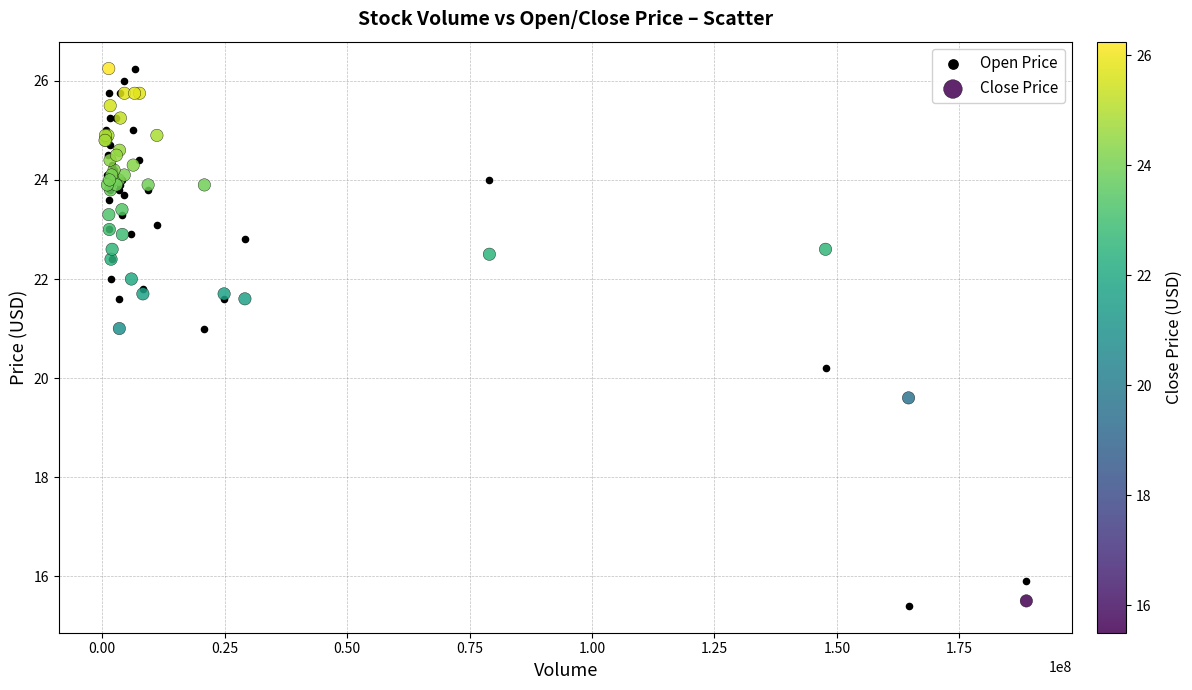

In the Open Price series, what Y value is closest to 20?

20.2